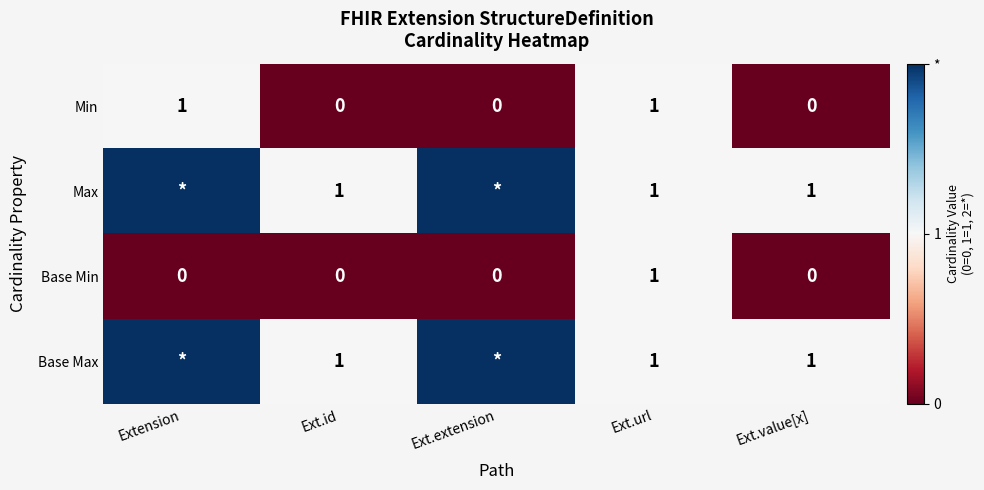

Count the Min values in the range 0 to 1.

5